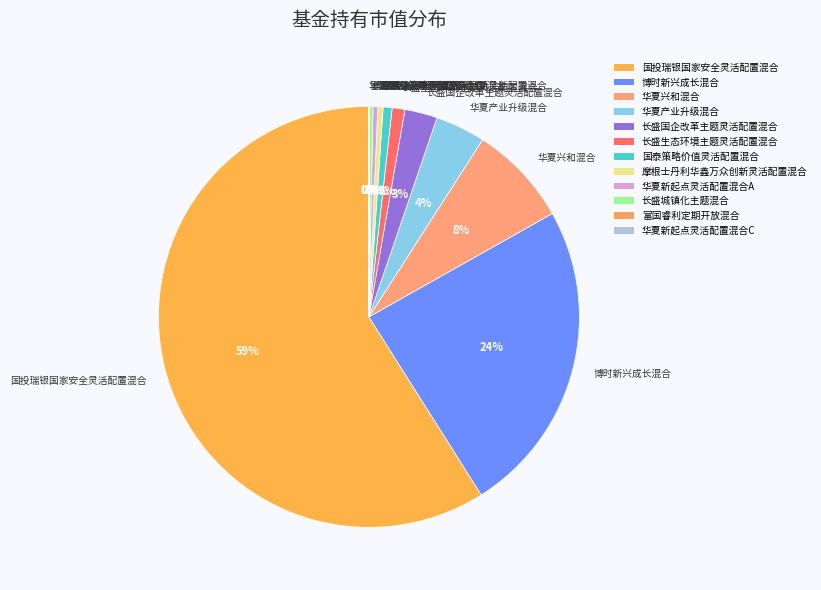

Combined, do 长盛生态环境主题灵活配置混合 and 博时新兴成长混合 account for over 50%?

No